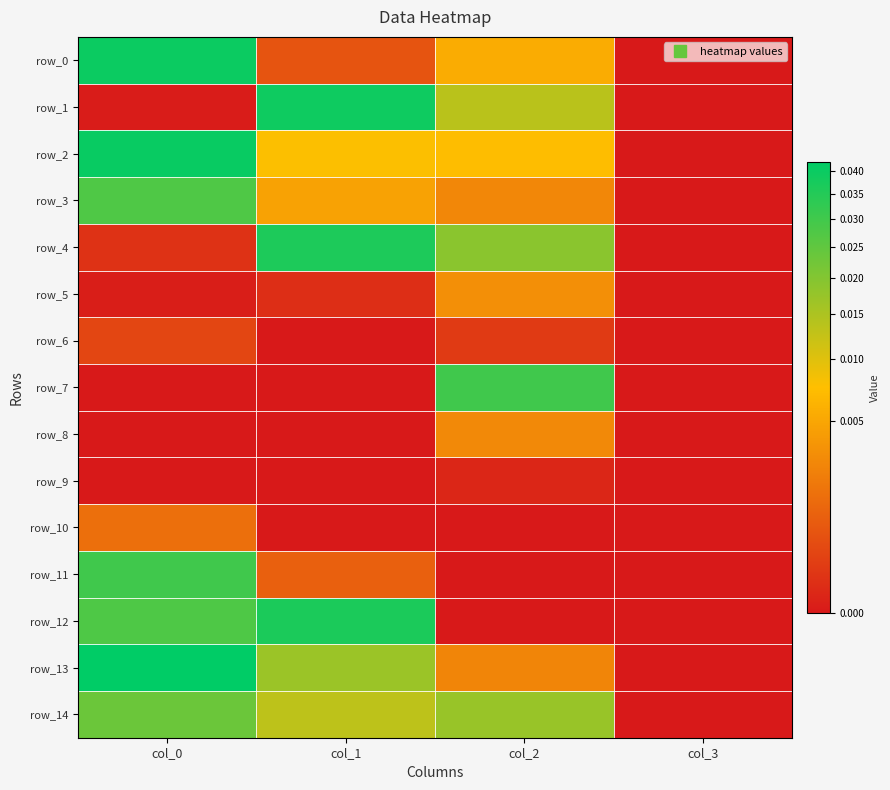

Which series has the largest range (max minus min)?

row_13